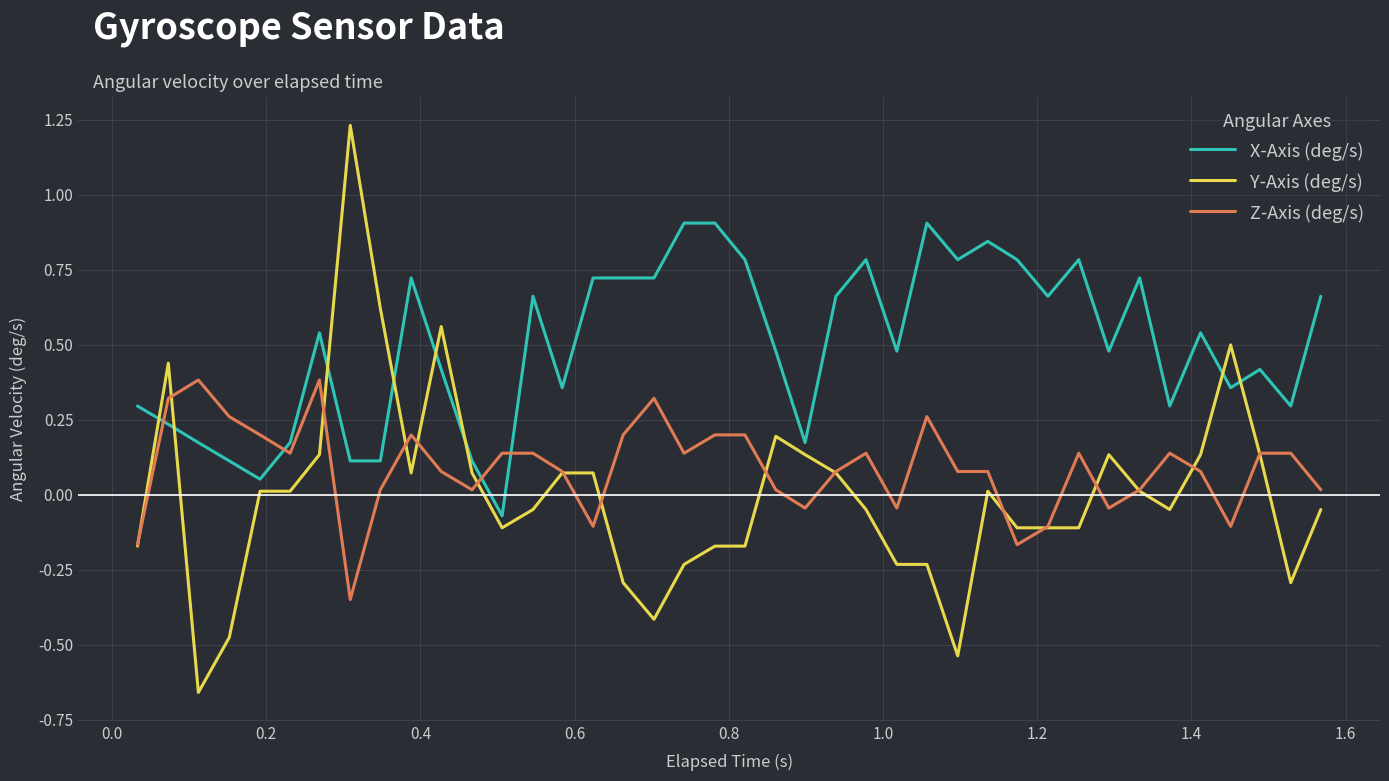

Which series has the largest range (max minus min)?

Y-Axis (deg/s)